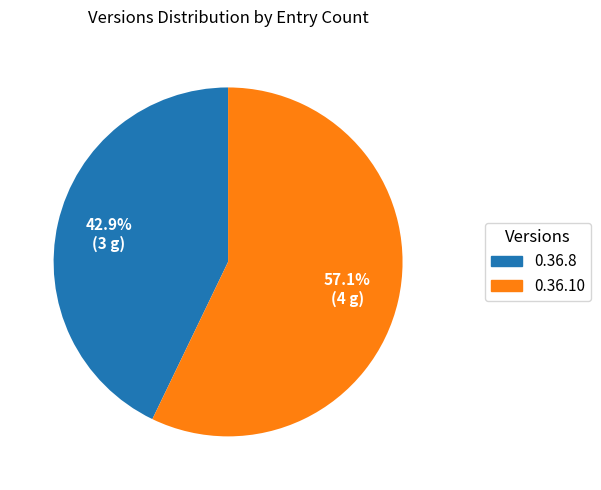

What percentage is the 0.36.8 slice, to the nearest percent?

43%